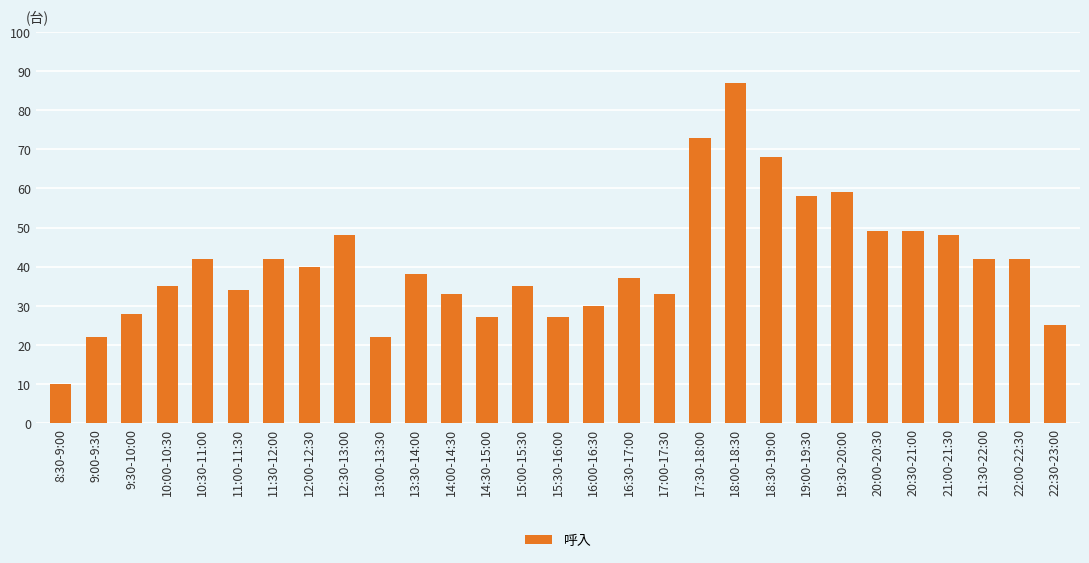

Reading right to left, what are all the values shown in this chart?

25	42	42	48	49	49	59	58	68	87	73	33	37	30	27	35	27	33	38	22	48	40	42	34	42	35	28	22	10